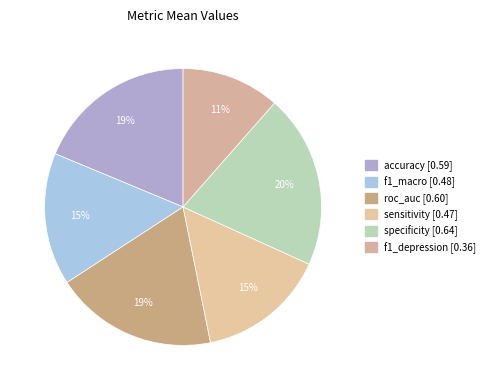

Is there any slice that represents more than half of the pie?

No